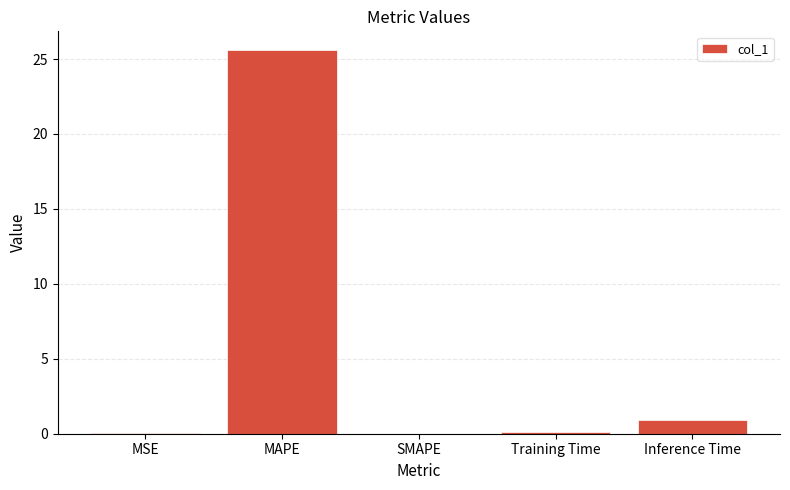

What is the maximum value shown in the chart?

25.6